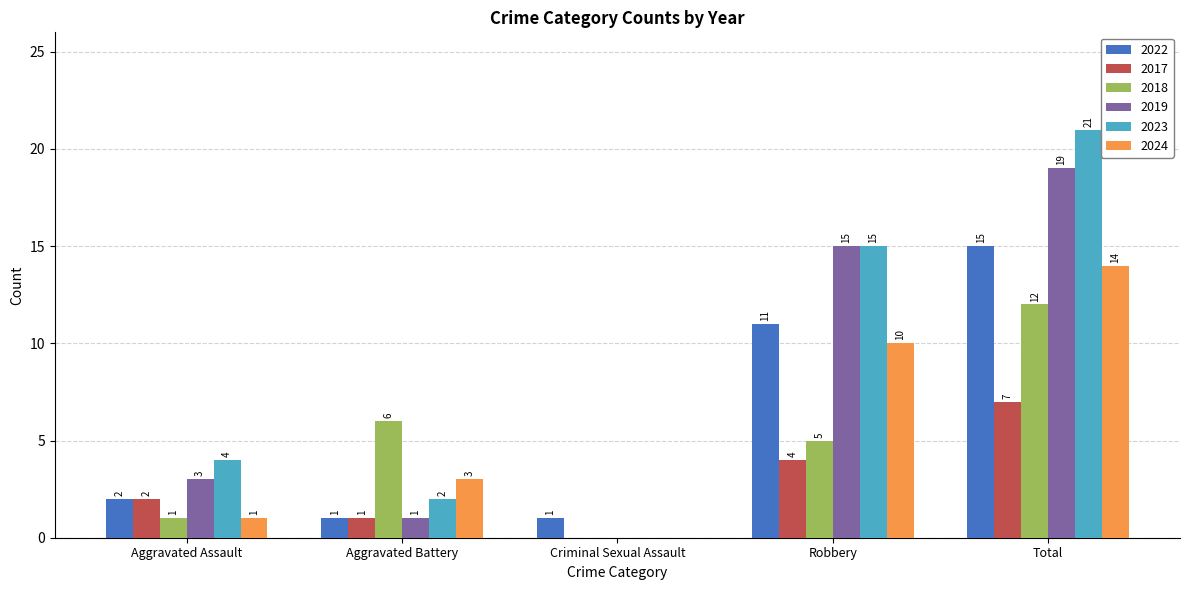

Which series has the largest total across all categories?

2023